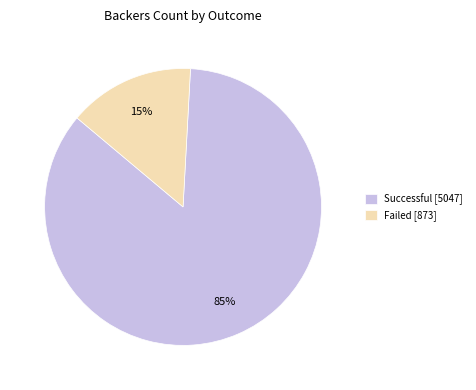

Is there any slice that represents more than half of the pie?

Yes